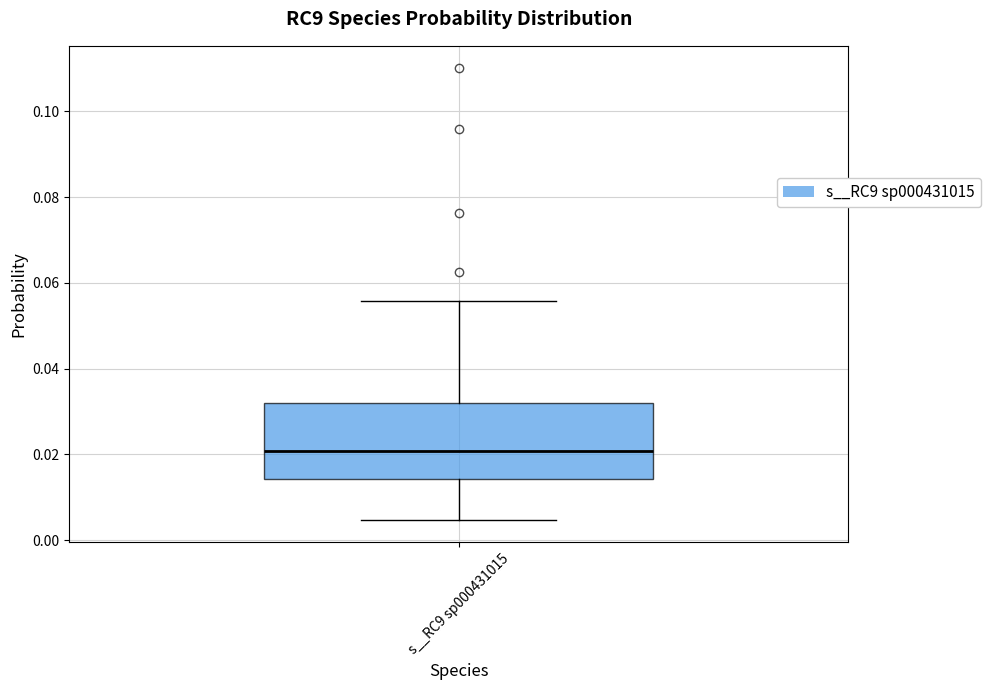

Transcribe this box plot: give where the median line is, the range the box spans, and where the two whiskers end, as read against the y-axis. The values are not printed on the chart, so give them approximately, as read against the axis.

median 0.020, box 0.014 to 0.032, whiskers 0.004 to 0.056